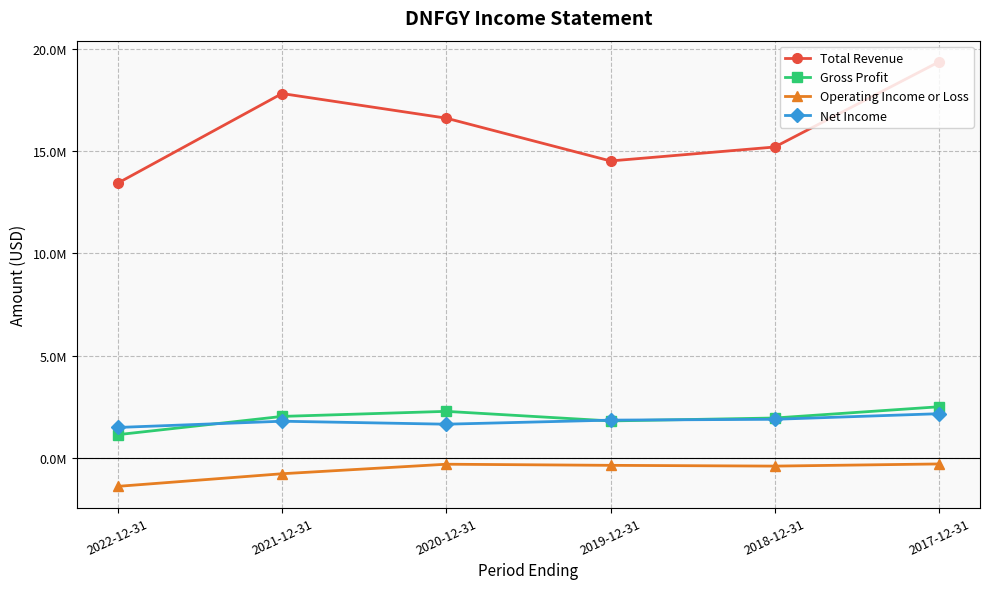

True or false: Gross Profit and Operating Income or Loss cross at least once.

False